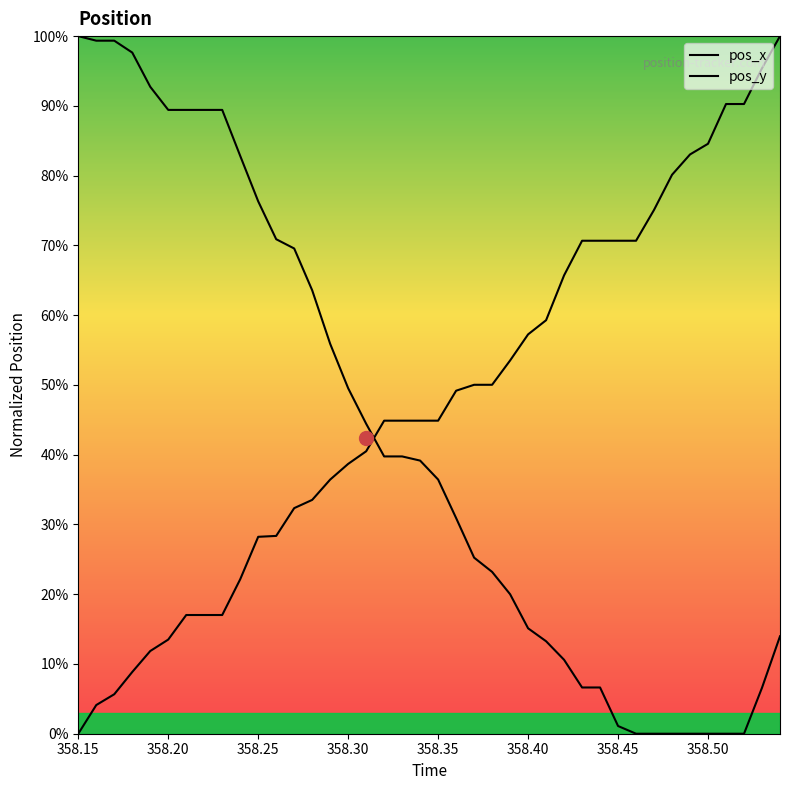

What is the average value of the pos_x series?

47.5